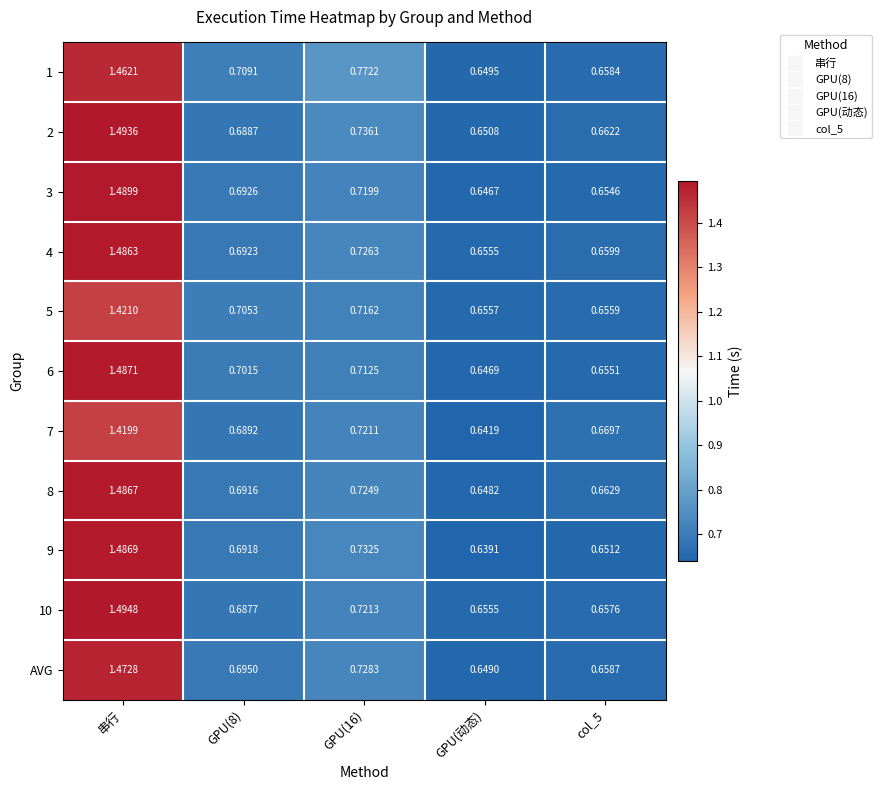

At which label does 6 reach its peak?

串行